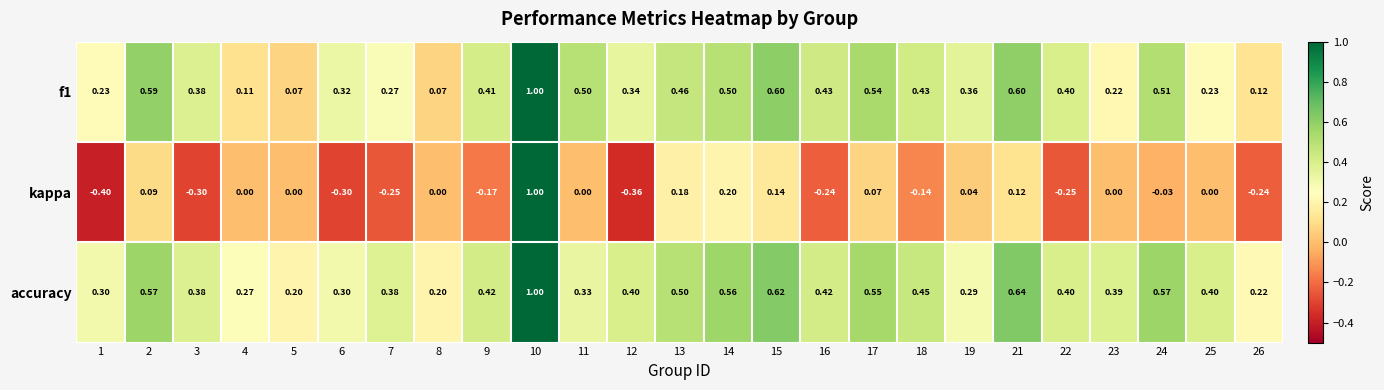

Is the value of f1 at 16 greater than the value of accuracy at 26?

Yes